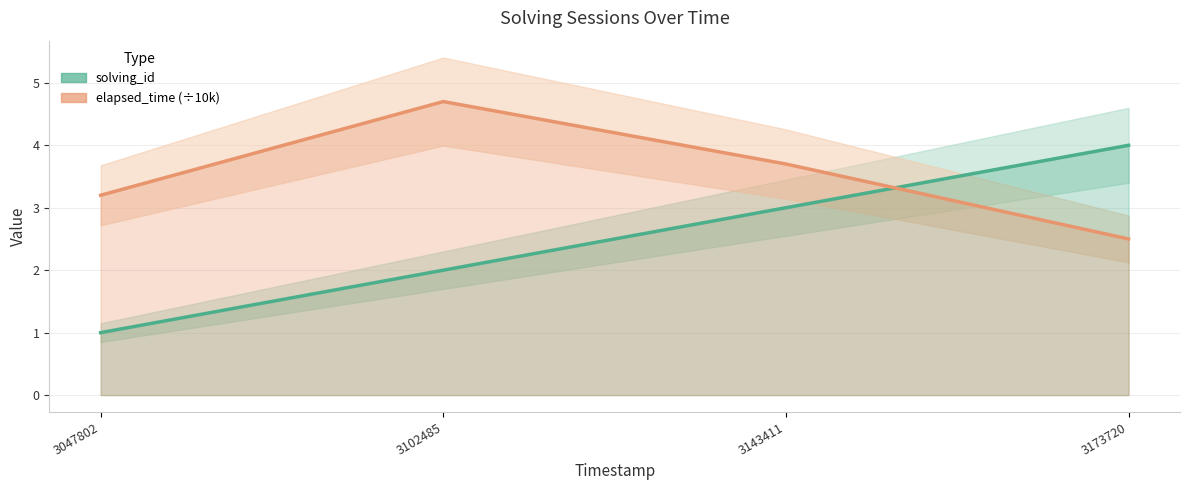

What is the minimum value for solving_id?

1.0